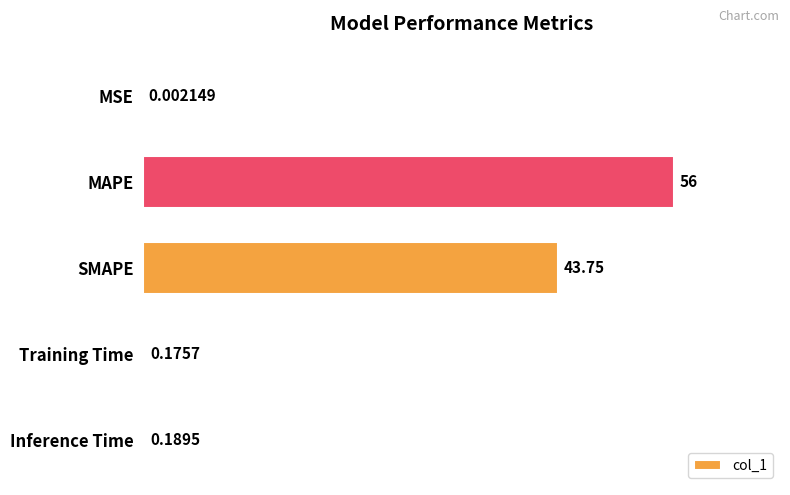

At which category does the chart reach its peak across all series?

MAPE